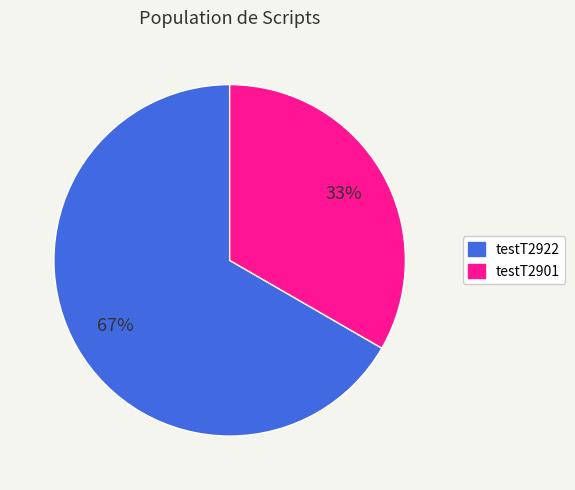

How many segments does this pie chart have?

2